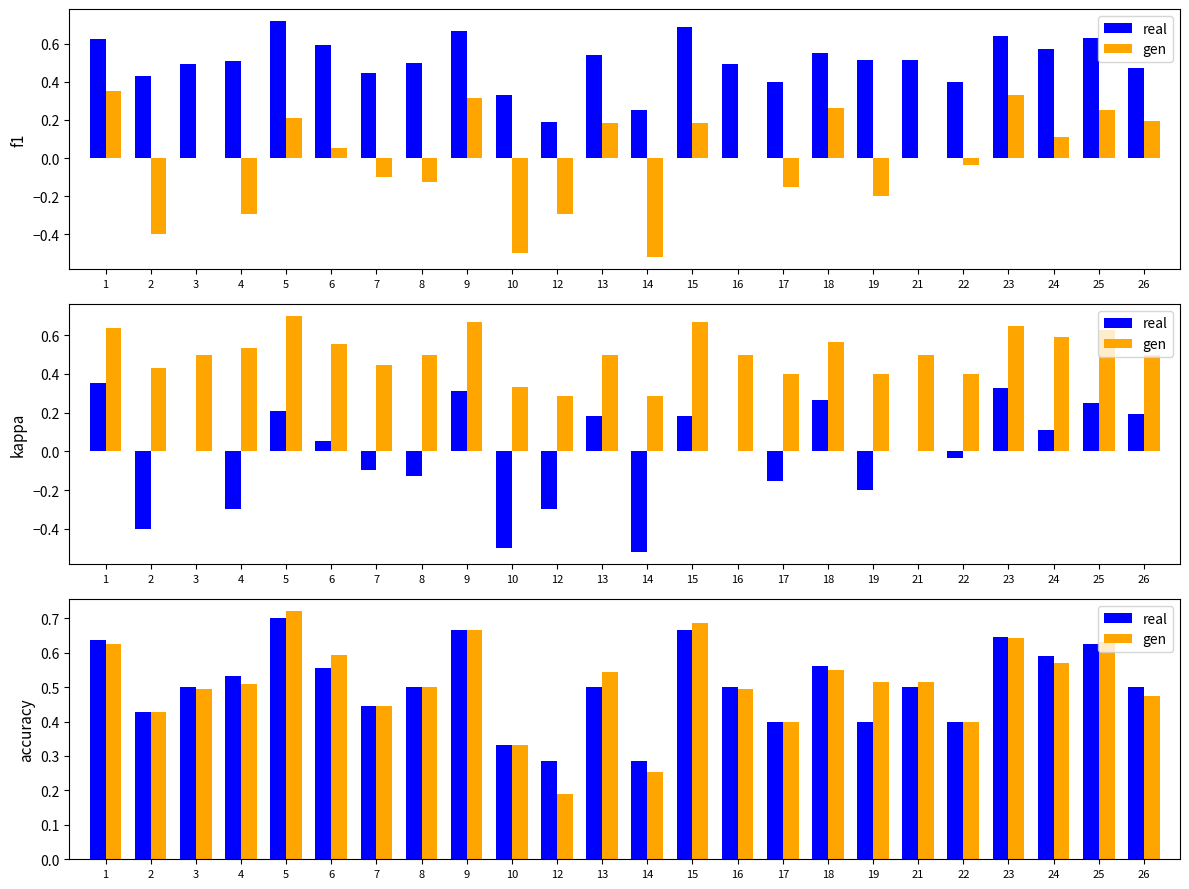

What is the total value across all series at 1?

1.3